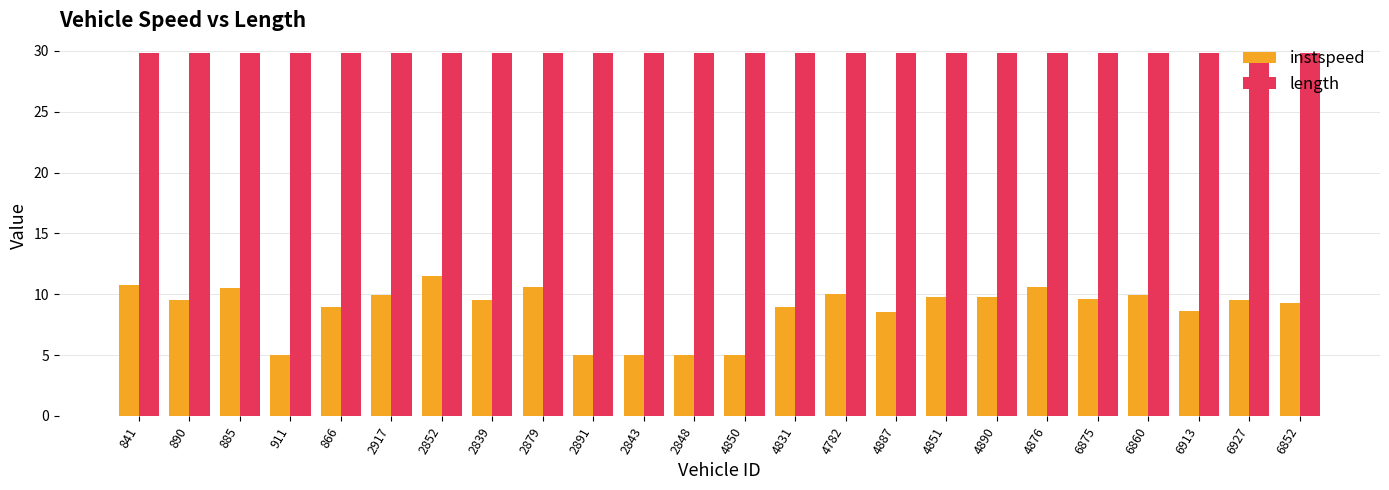

What is the approximate value of instspeed at 2852?

11.5